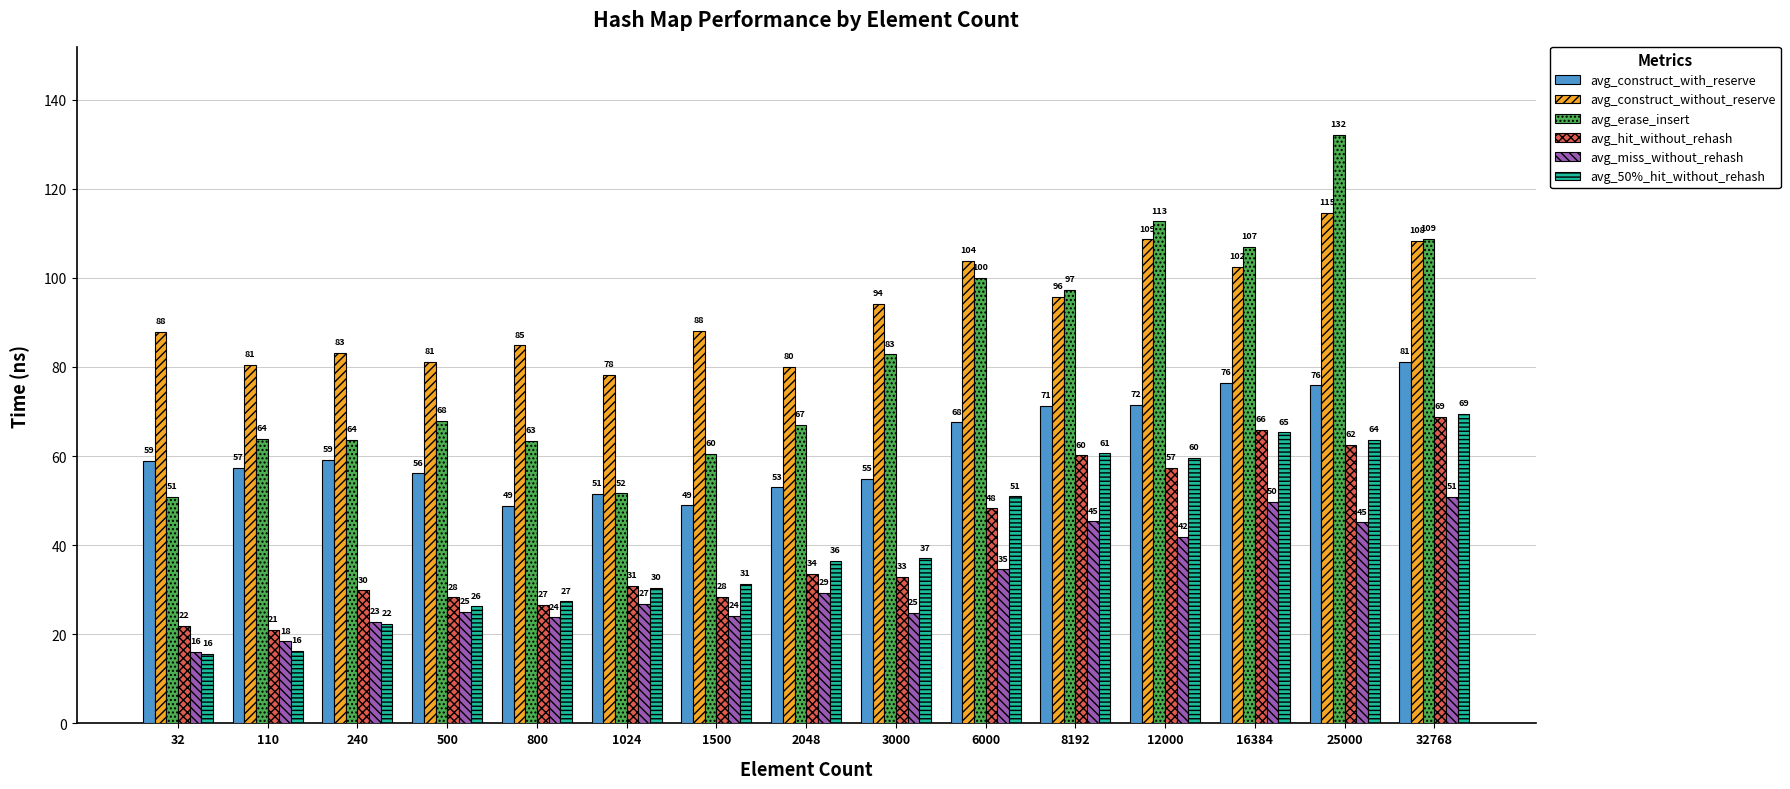

At which category does the chart reach its peak across all series?

25000